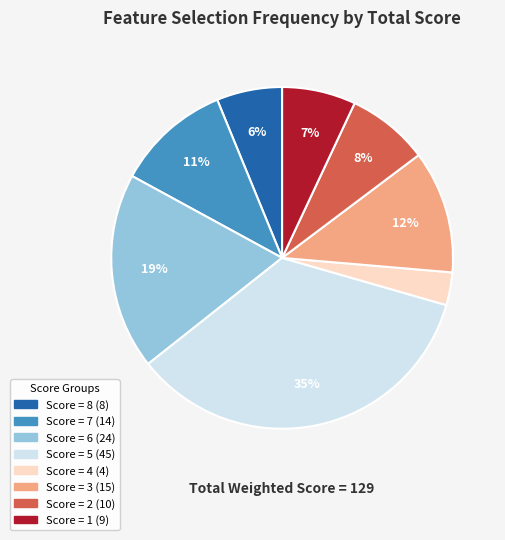

Is there a majority slice in this chart?

No